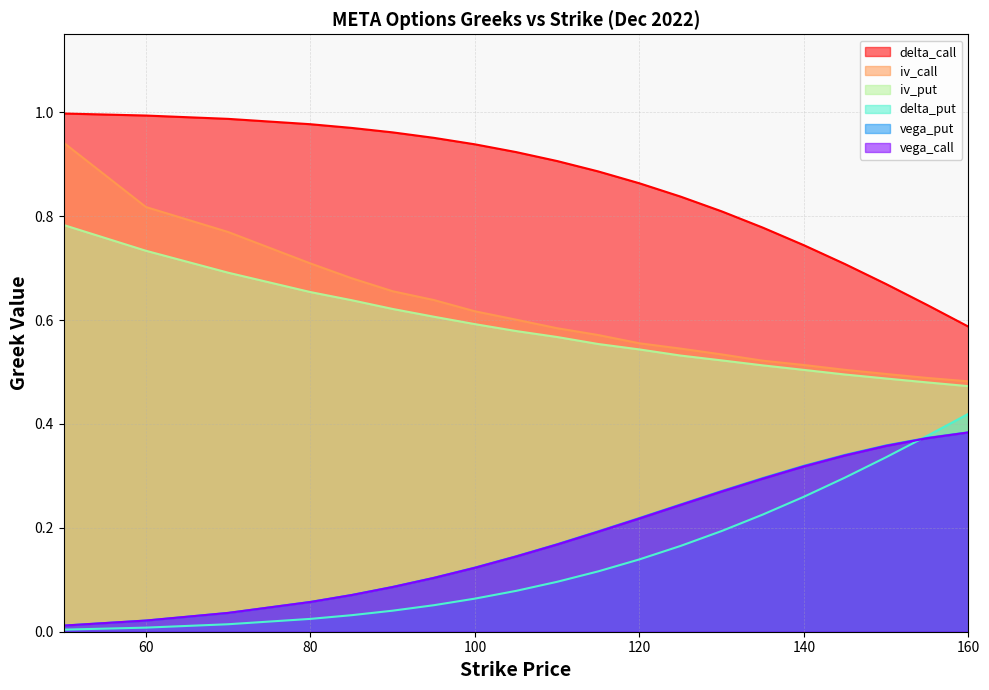

What is the greatest value displayed?

1.0